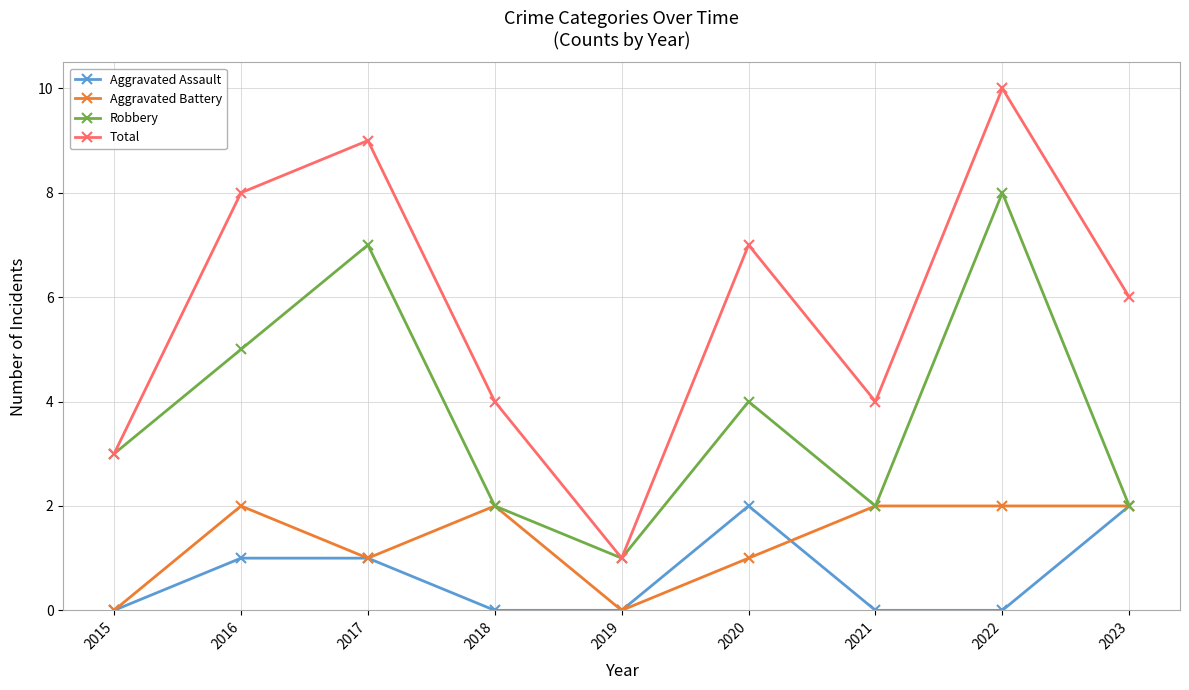

Is the value of Robbery at 2023 greater than the value of Total at 2015?

No